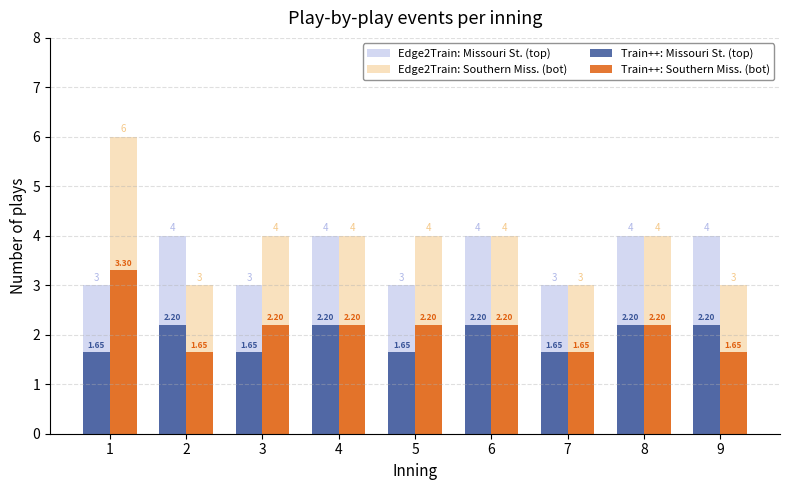

List the series in order of their peak value, highest first.

Edge2Train: Southern Miss. (bot), Edge2Train: Missouri St. (top), Train++: Southern Miss. (bot), Train++: Missouri St. (top)